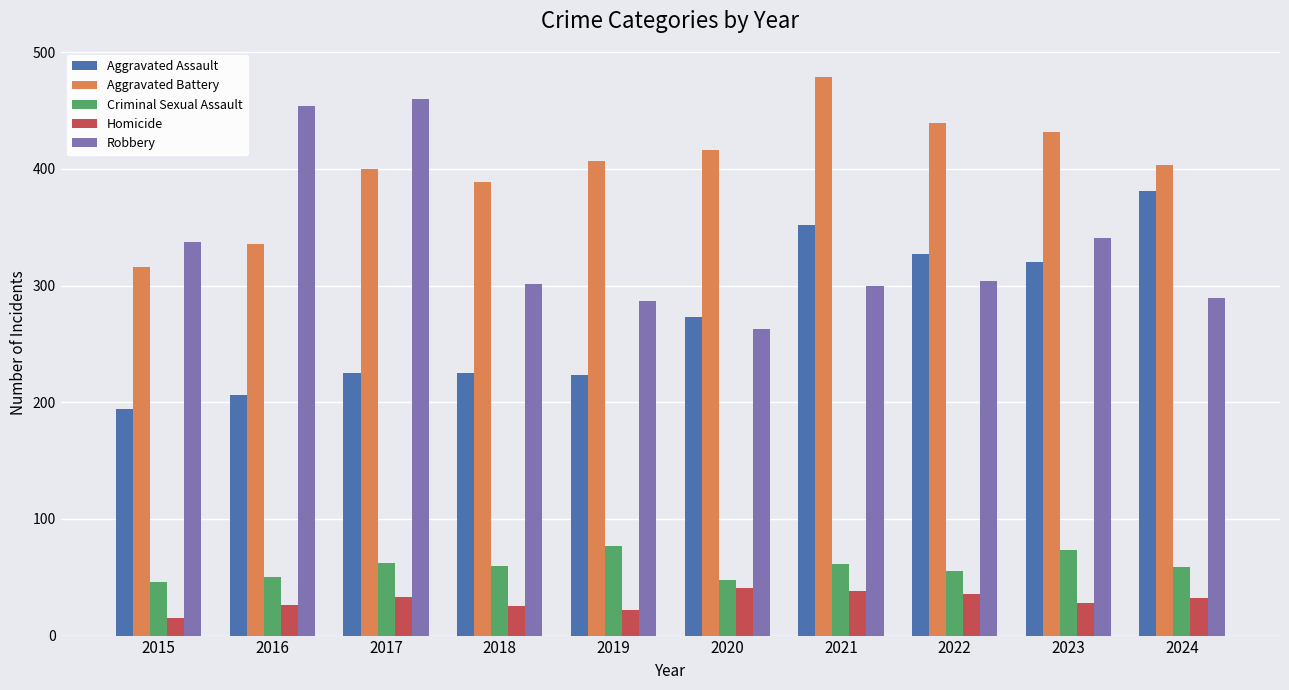

What is the value of the Criminal Sexual Assault bar at the 9th from the left?

73